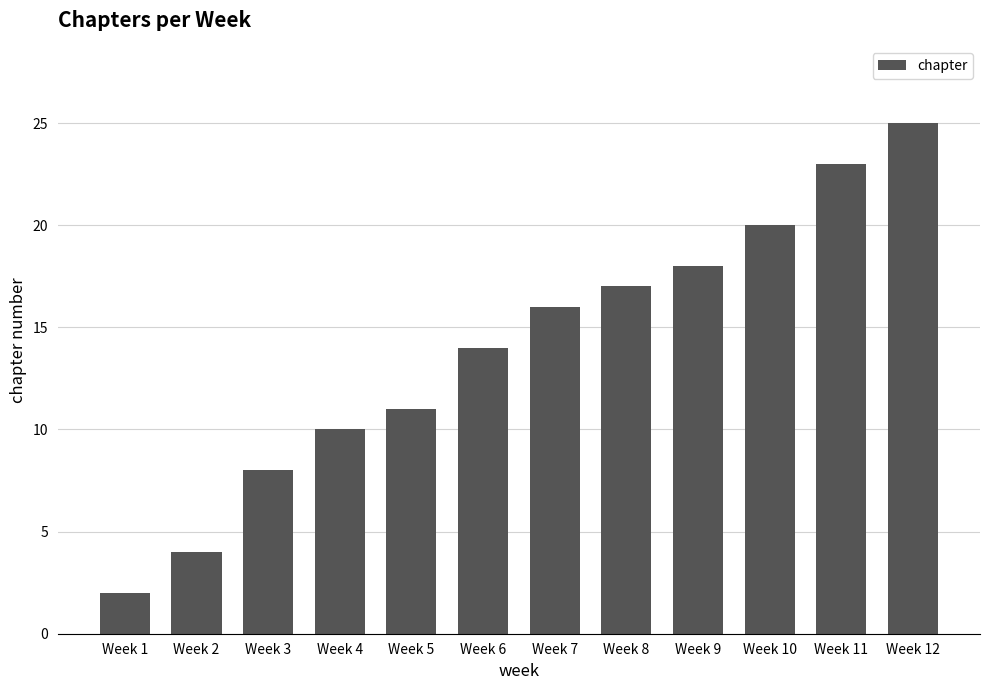

What is the minimum value shown in the chart?

2